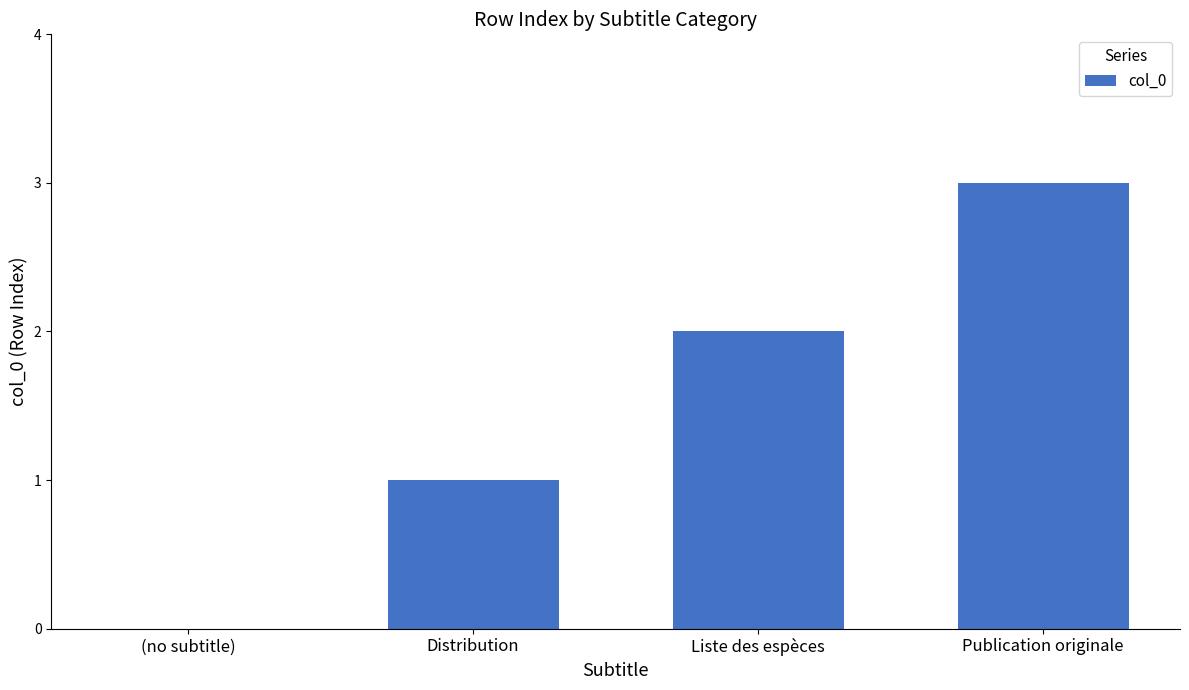

What is the sum of the values at Publication originale and (no subtitle)?

3